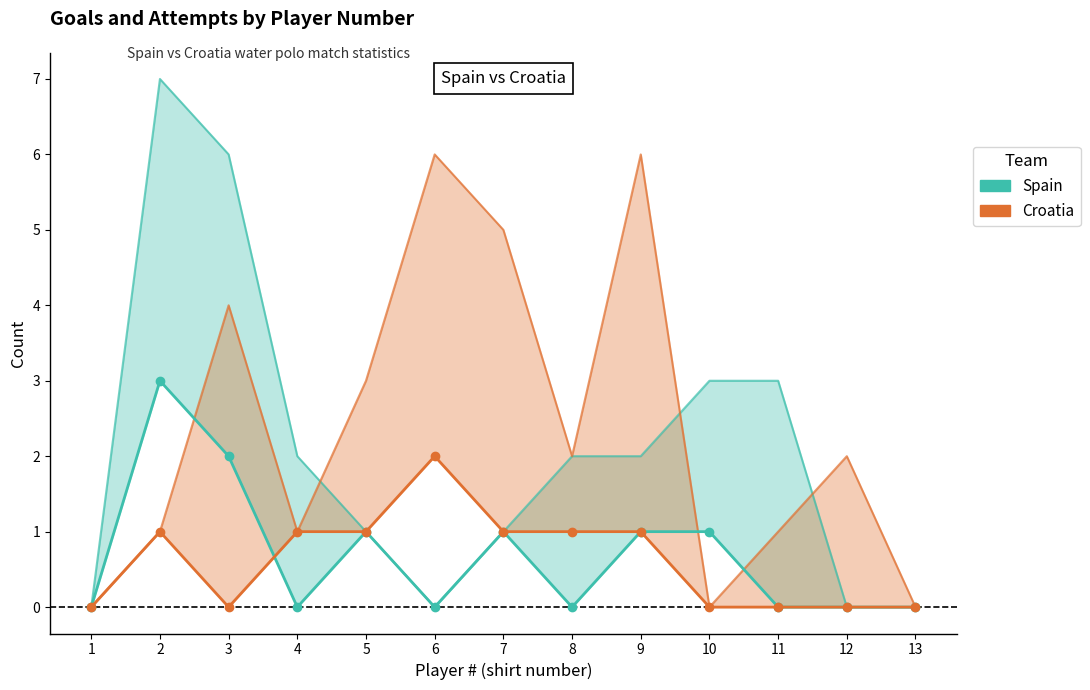

What is the sum of the Croatia values at 9 and 11?

1